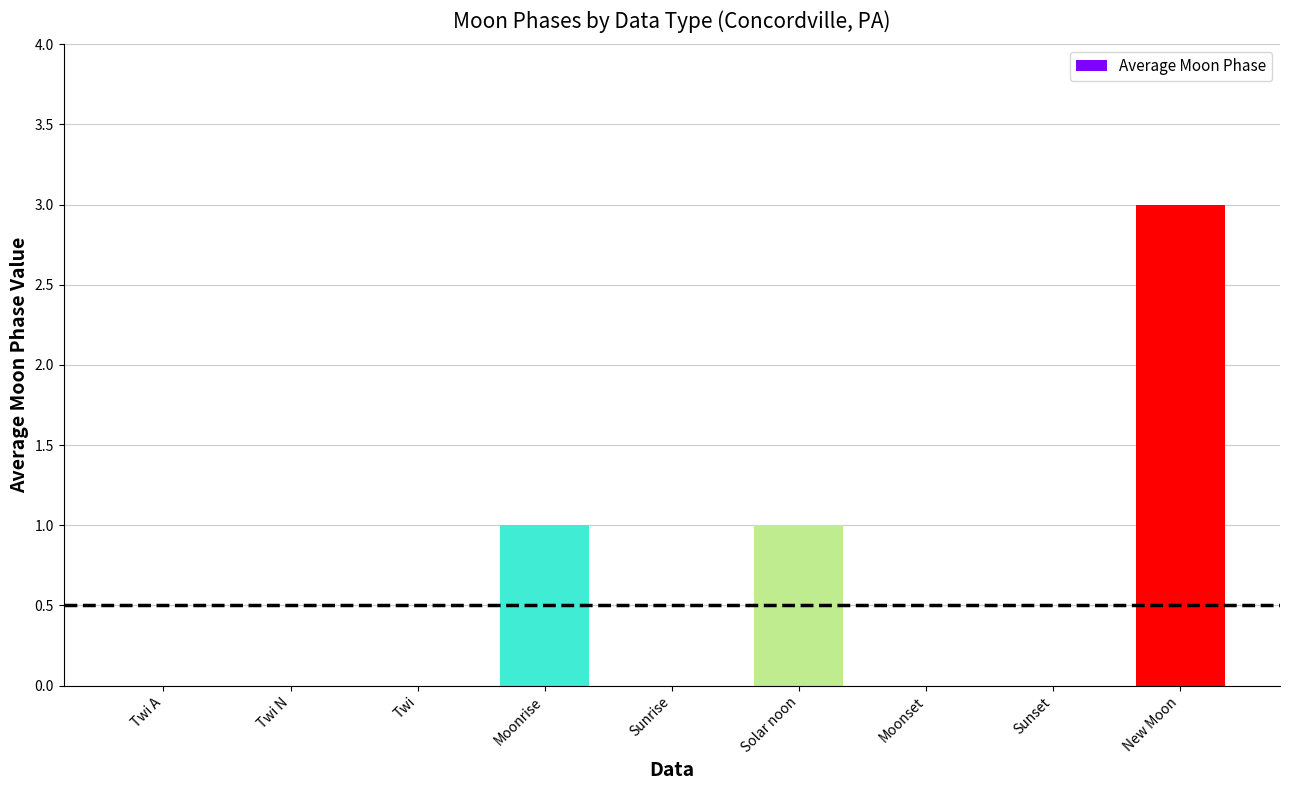

Reading left to right, what are all the values shown in this chart?

Twi A=0	Twi N=0	Twi=0	Moonrise=1	Sunrise=0	Solar noon=1	Moonset=0	Sunset=0	New Moon=3